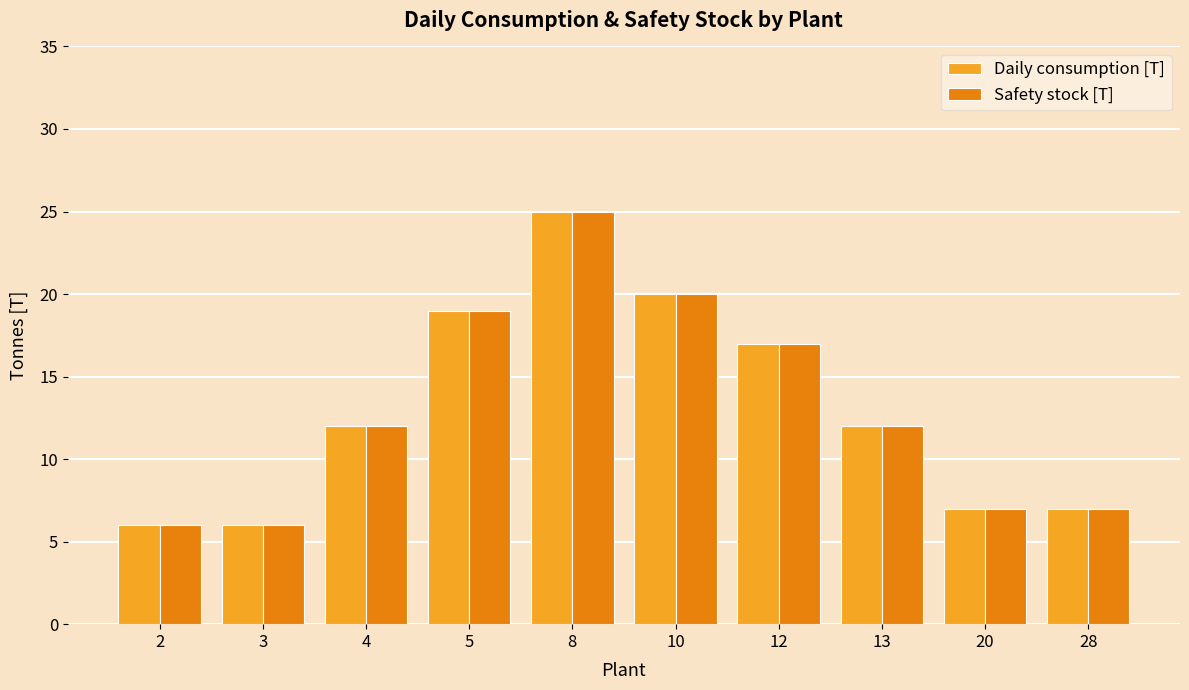

At which category is the sum across all series the highest?

8